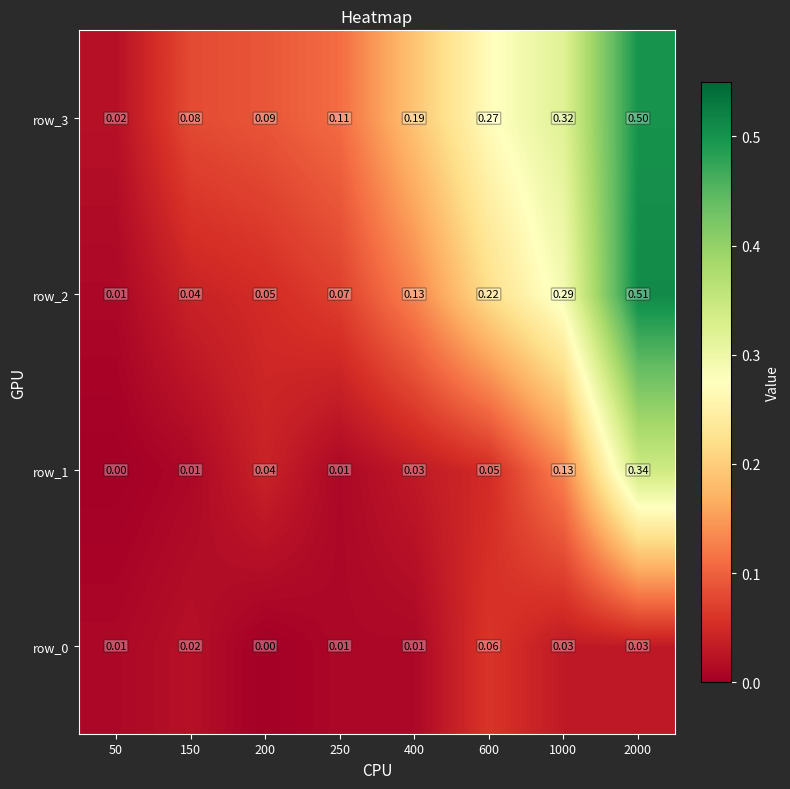

Is the value of row_2 at 50 greater than the value of row_0 at 600?

No